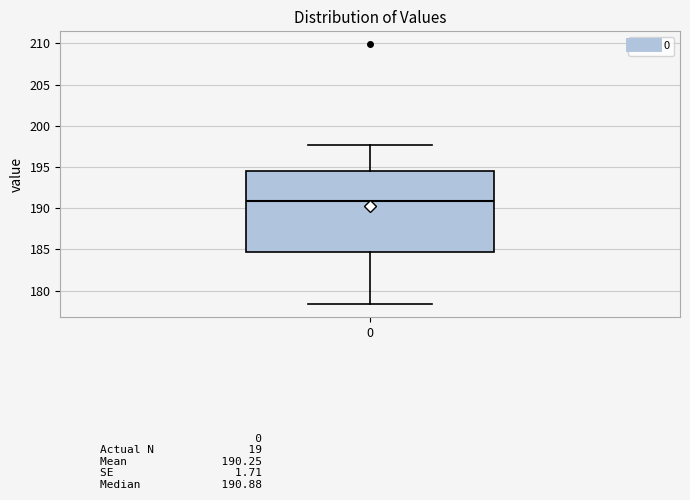

Transcribe this box plot: give where the median line is, the range the box spans, and where the two whiskers end, as read against the y-axis. The values are not printed on the chart, so give them approximately, as read against the axis.

median 191.0, box 184.5 to 194.5, whiskers 178.5 to 197.5